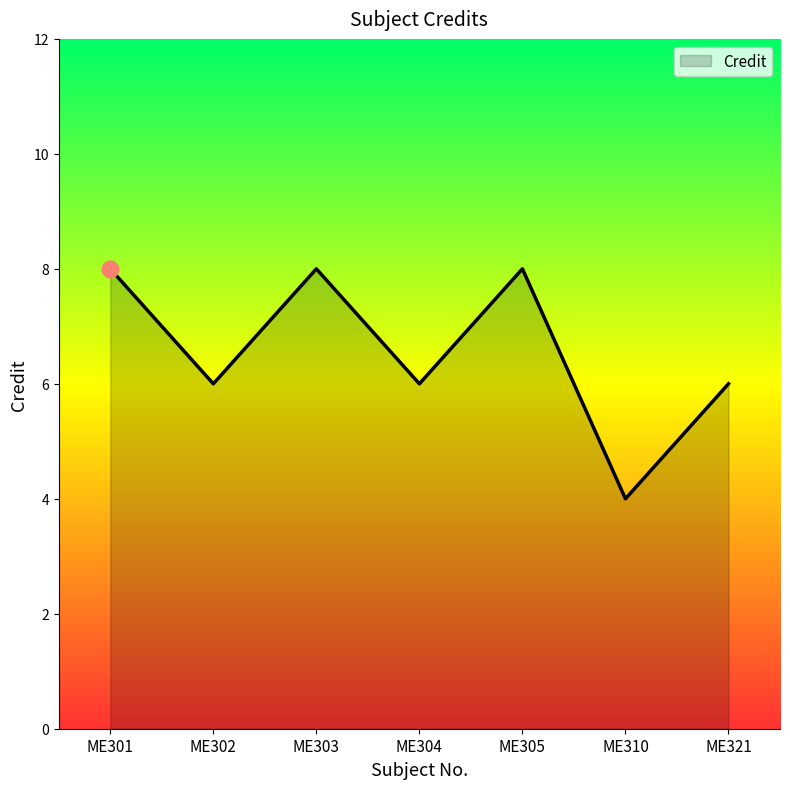

What is the smallest value displayed?

4